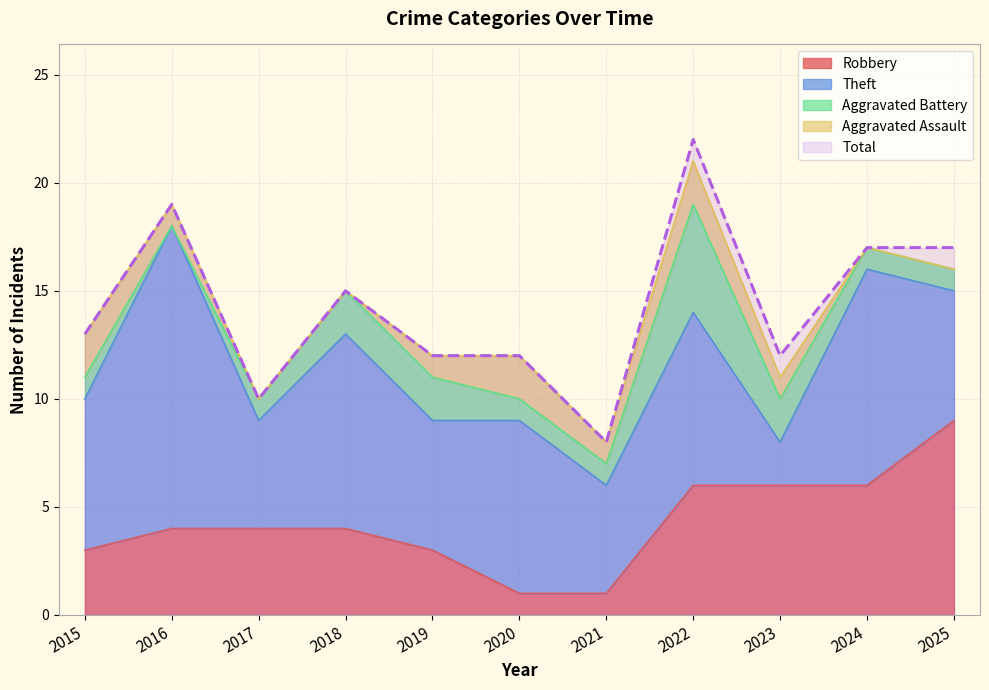

What is the sum of all Aggravated Battery values?

17